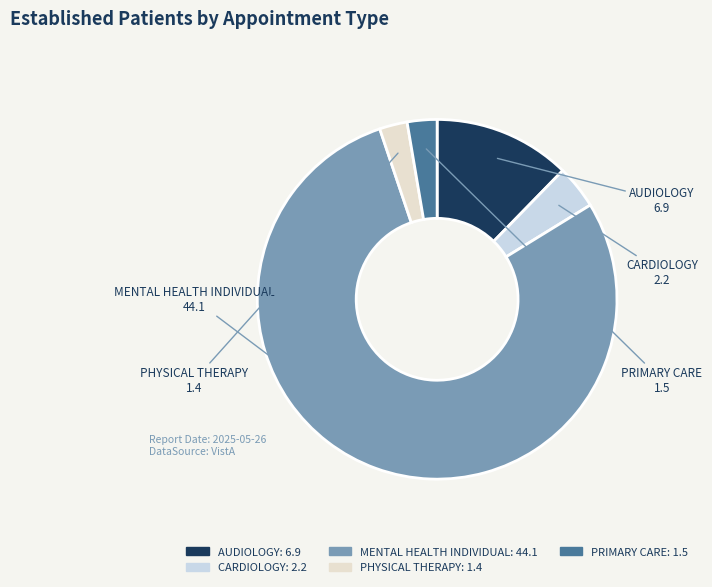

Which slice represents more than half of the pie?

MENTAL HEALTH INDIVIDUAL